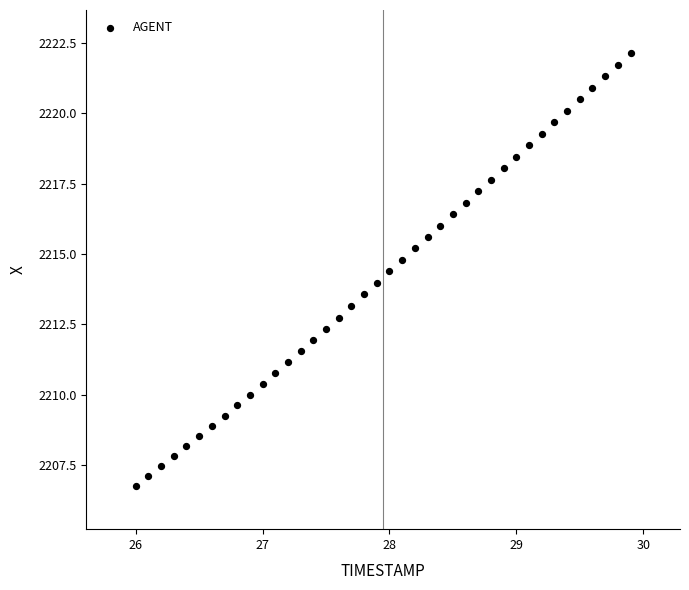

What is the range of X values (max minus min)?

3.9